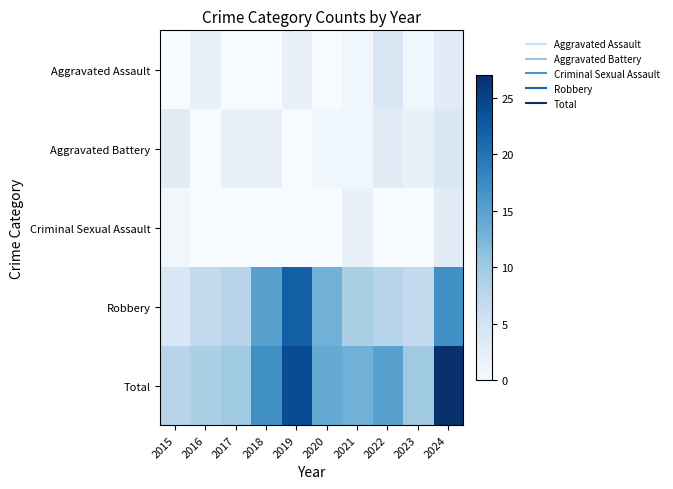

Reading left to right, extract all data points from this chart.

Aggravated Assault: 2015=0	2016=2	2017=0	2018=0	2019=2	2020=0	2021=1	2022=4	2023=1	2024=3
Aggravated Battery: 2015=3	2016=0	2017=2	2018=2	2019=0	2020=1	2021=1	2022=3	2023=2	2024=4
Criminal Sexual Assault: 2015=1	2016=0	2017=0	2018=0	2019=0	2020=0	2021=2	2022=0	2023=0	2024=3
Robbery: 2015=4	2016=7	2017=8	2018=15	2019=22	2020=13	2021=9	2022=8	2023=7	2024=17
Total: 2015=8	2016=9	2017=10	2018=17	2019=24	2020=14	2021=13	2022=15	2023=10	2024=27